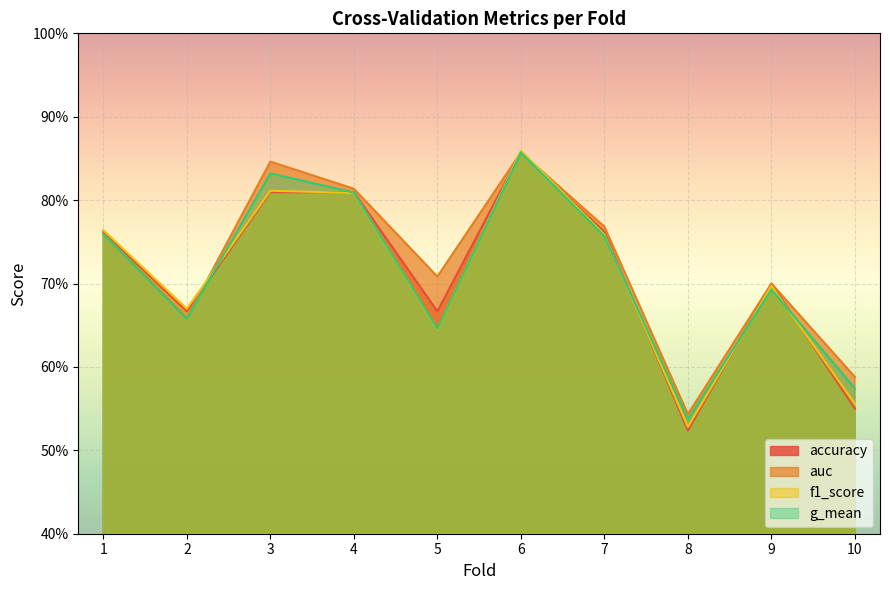

The value of accuracy at 2 is 0.7. True or false?

True